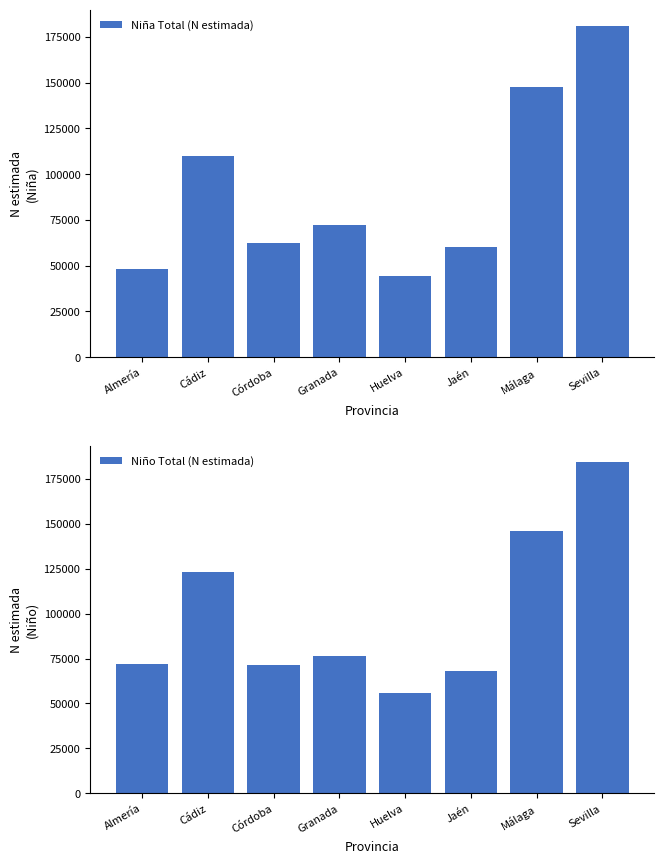

Between Jaén and Cádiz, which is larger?

Cádiz